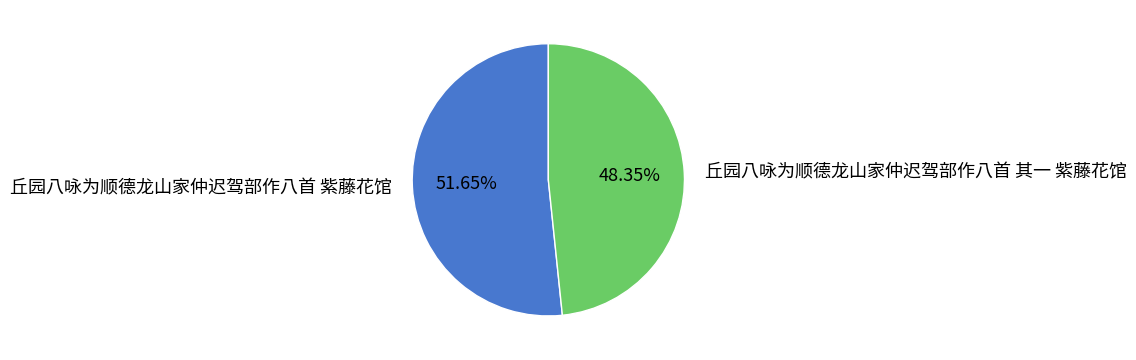

How many slices are in this pie chart?

2